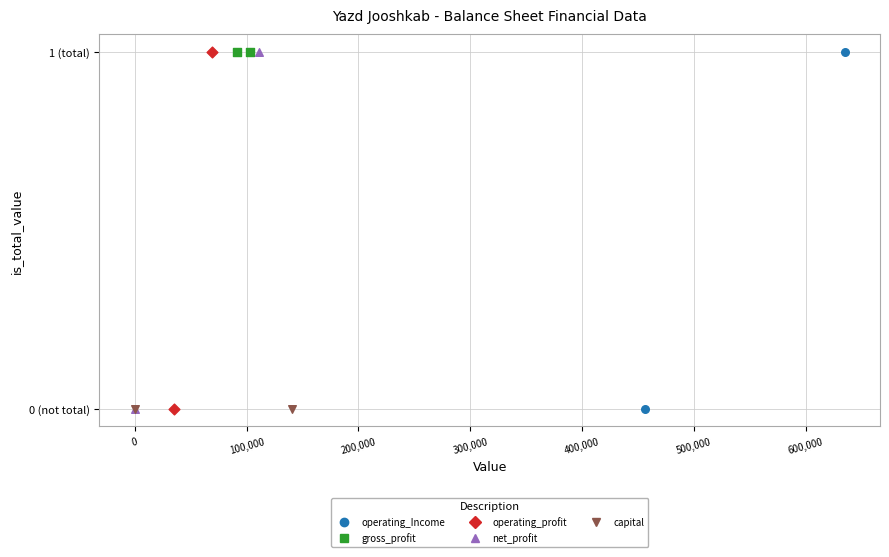

What are all the series names shown in the legend?

operating_Income, gross_profit, operating_profit, net_profit, capital